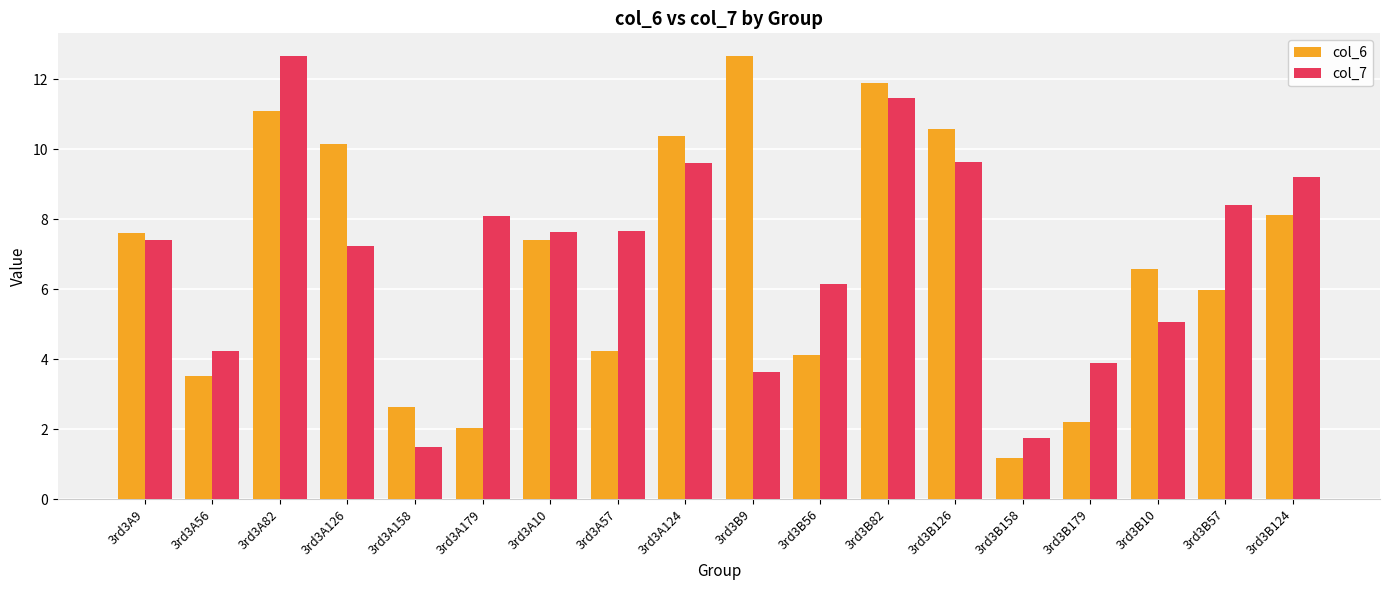

Is it true that col_6 equals 0.7 at 3rd3A158?

False